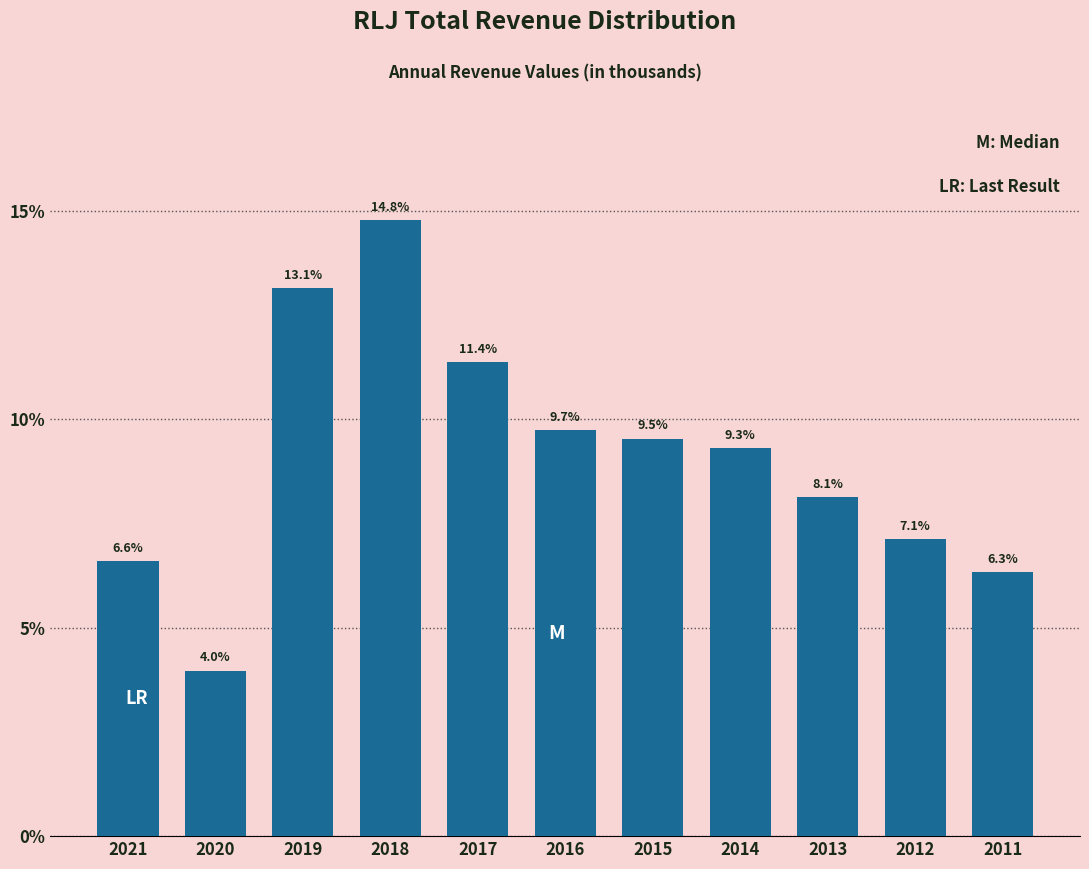

Reading left to right, list all the values displayed in this chart.

2021=6.6	2020=4.0	2019=13.1	2018=14.8	2017=11.4	2016=9.7	2015=9.5	2014=9.3	2013=8.1	2012=7.1	2011=6.3